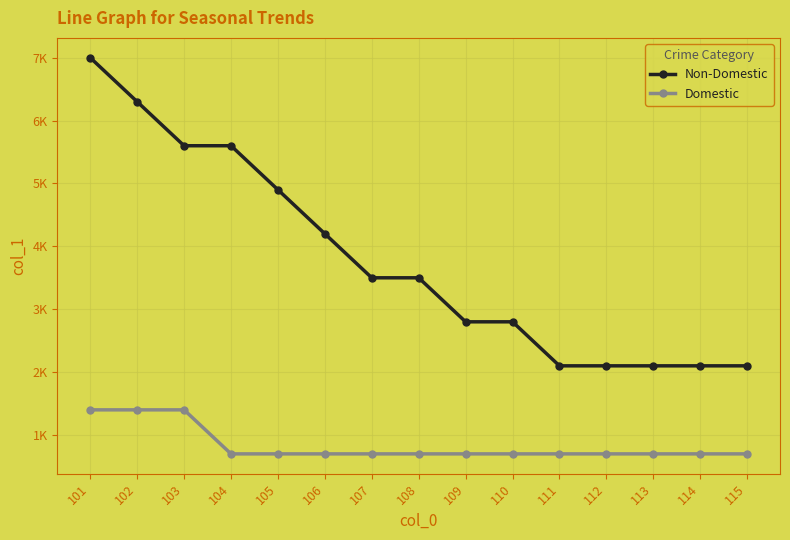

Is this an area chart (filled region under the line)?

No